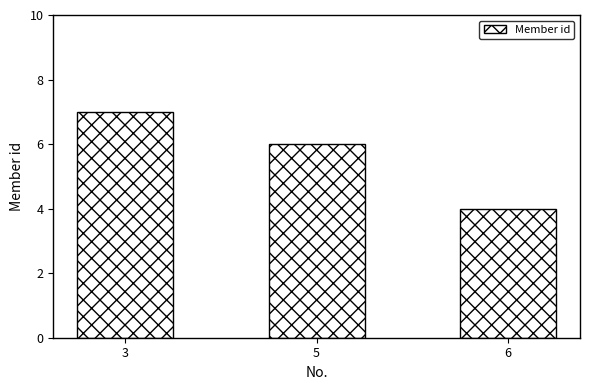

Reading left to right, what are all the values shown in this chart?

3=7	5=6	6=4